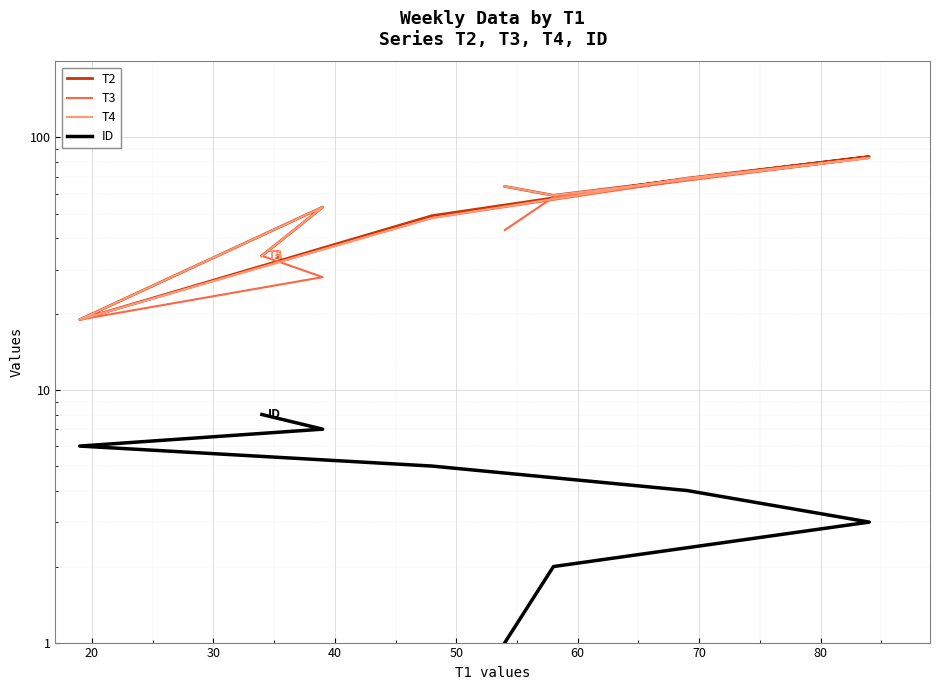

Is this an area chart (filled region under the line)?

No